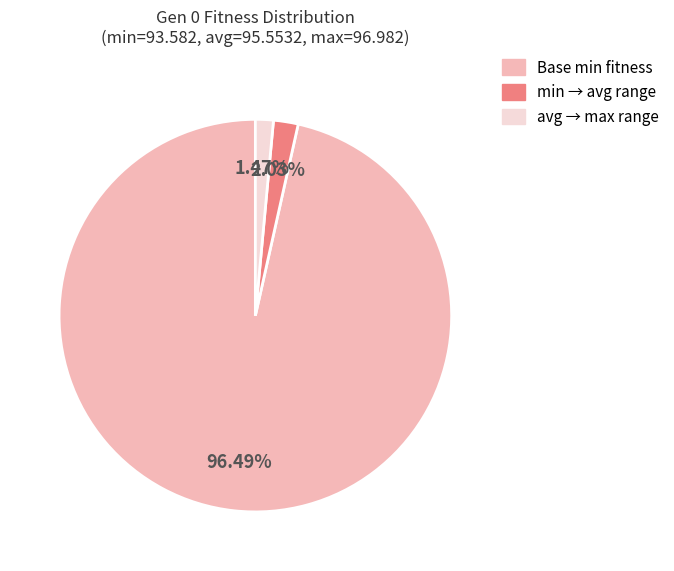

Is there a majority slice in this chart?

Yes